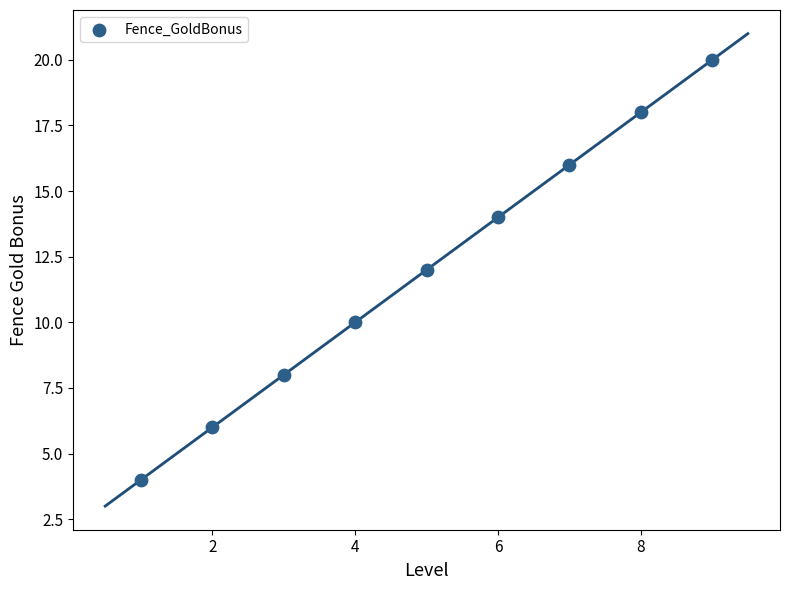

What is the average X value?

5